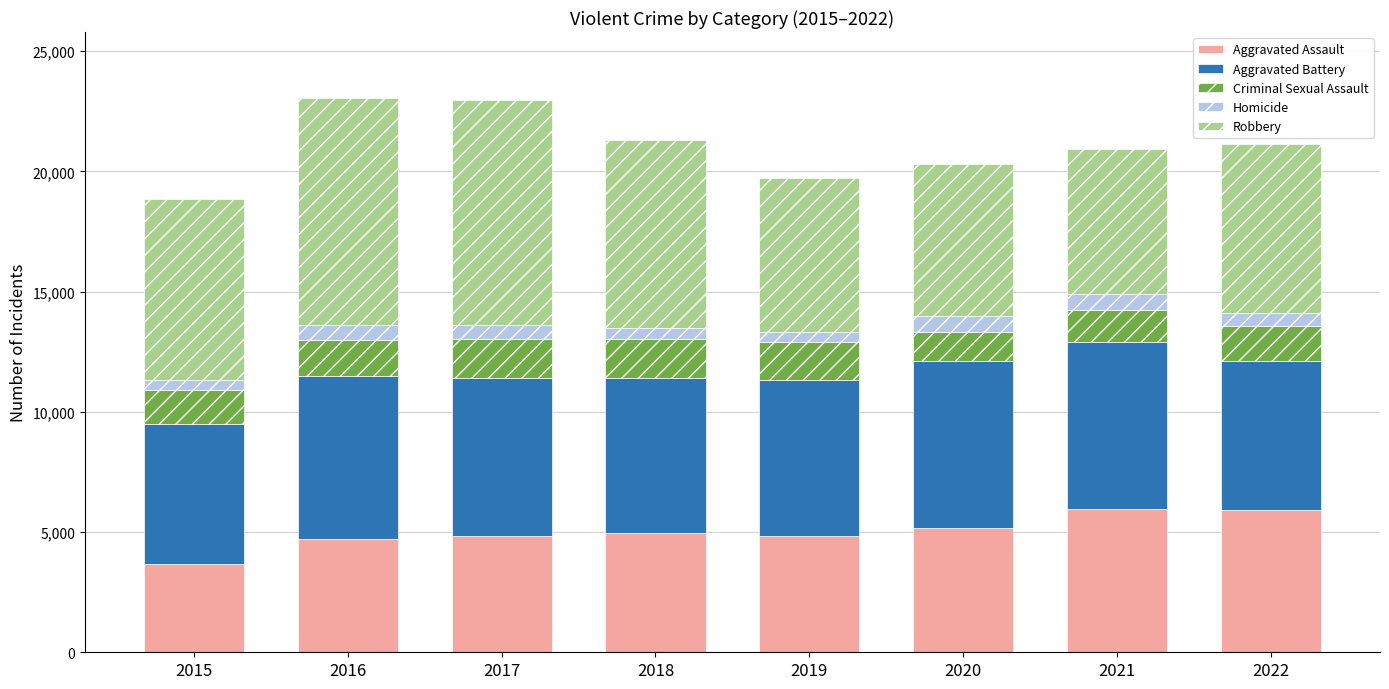

At which label does Aggravated Assault reach its minimum?

2015